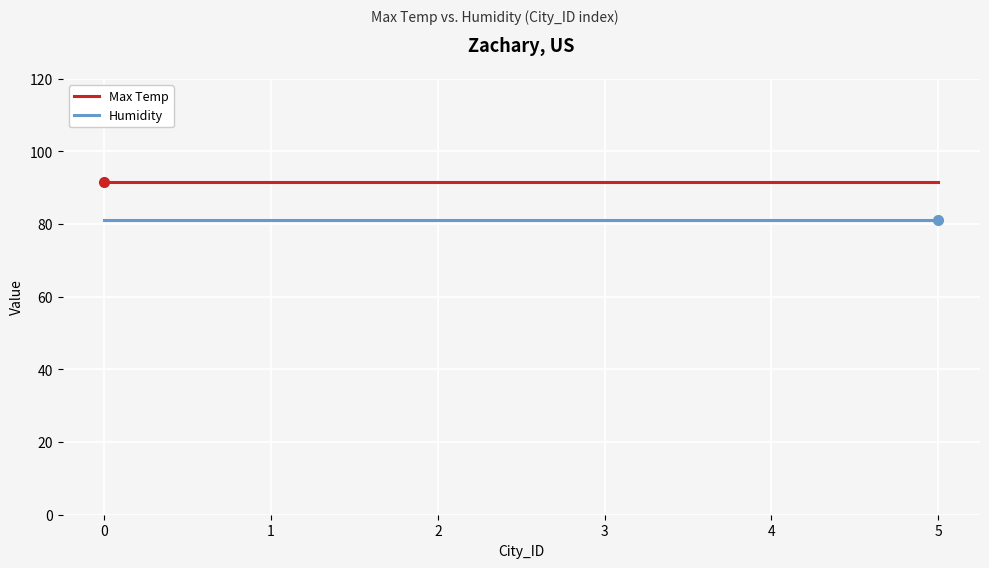

The value of Humidity at 3 is 138.0. True or false?

False